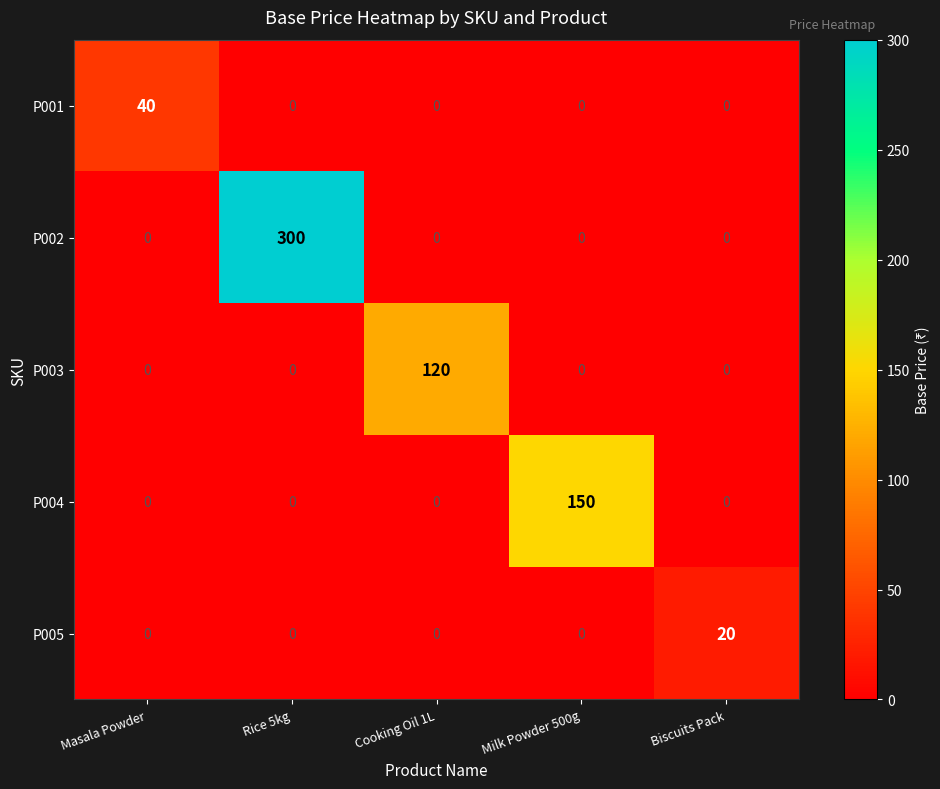

Which label corresponds to the largest value in the chart?

Rice 5kg